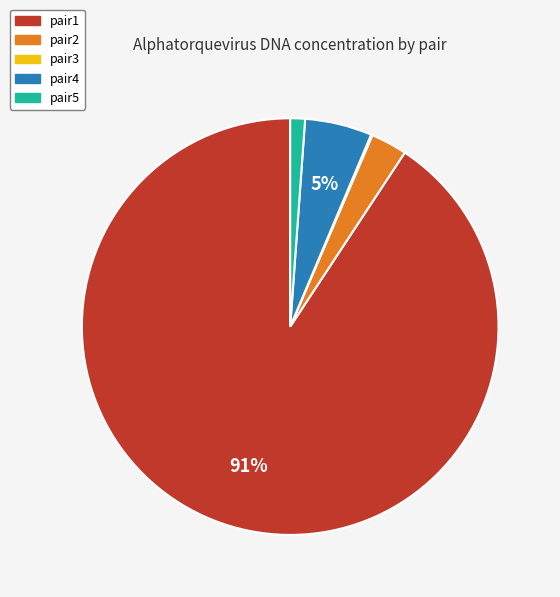

Does any single category account for the majority?

Yes